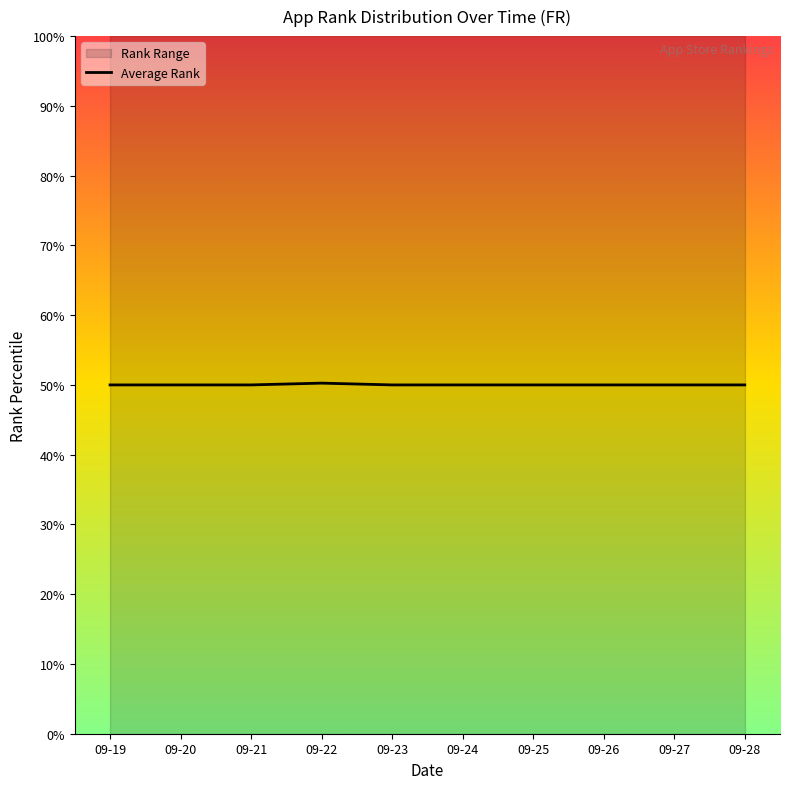

Count the number of values greater than 50.

1